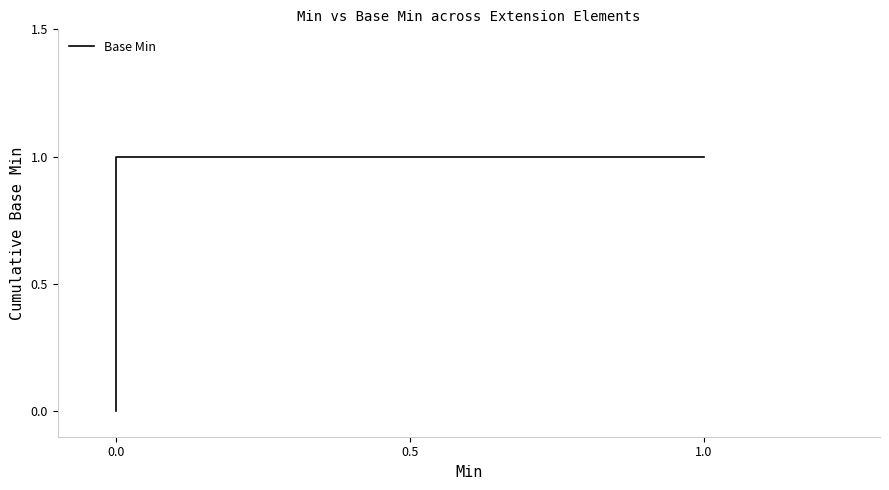

What is the change in value from 0.0 to 1.0?

+1